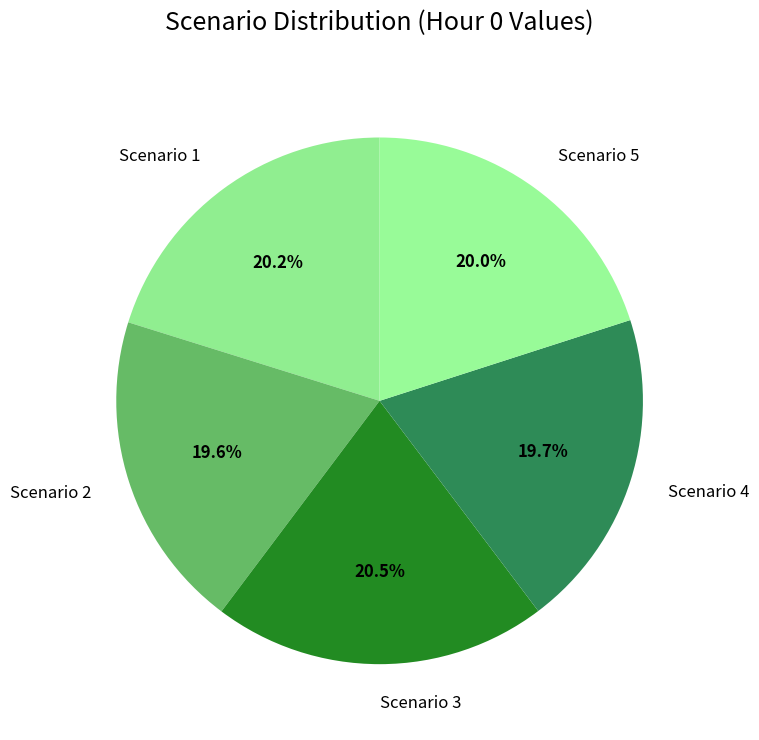

True or false: Scenario 2 accounts for 20% of the total.

True